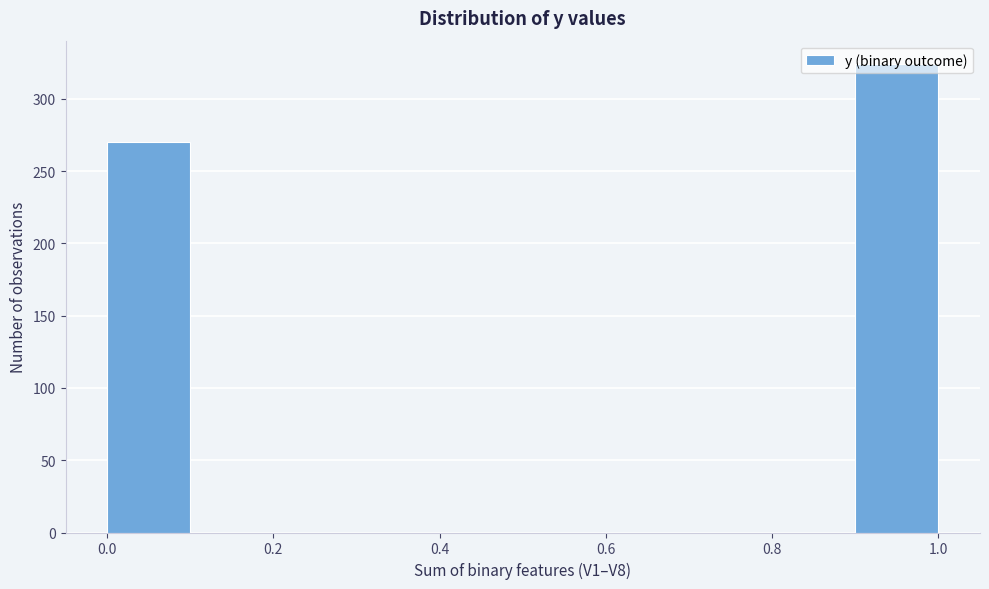

Over which range of the x-axis is the bar tallest?

0.9 to 1.0